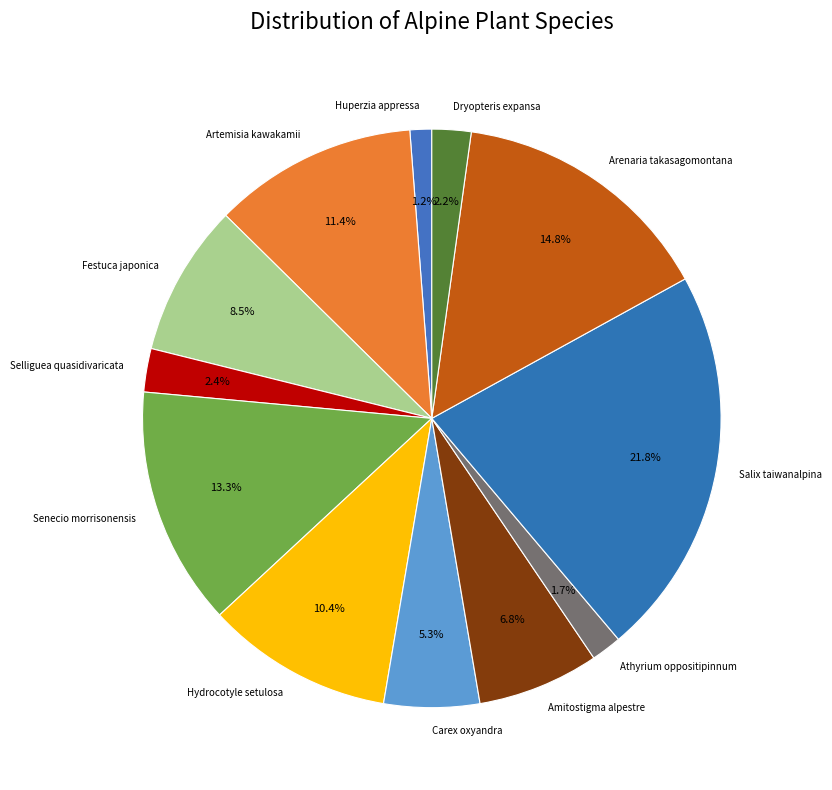

To the nearest percent, what portion does Athyrium oppositipinnum represent?

2%